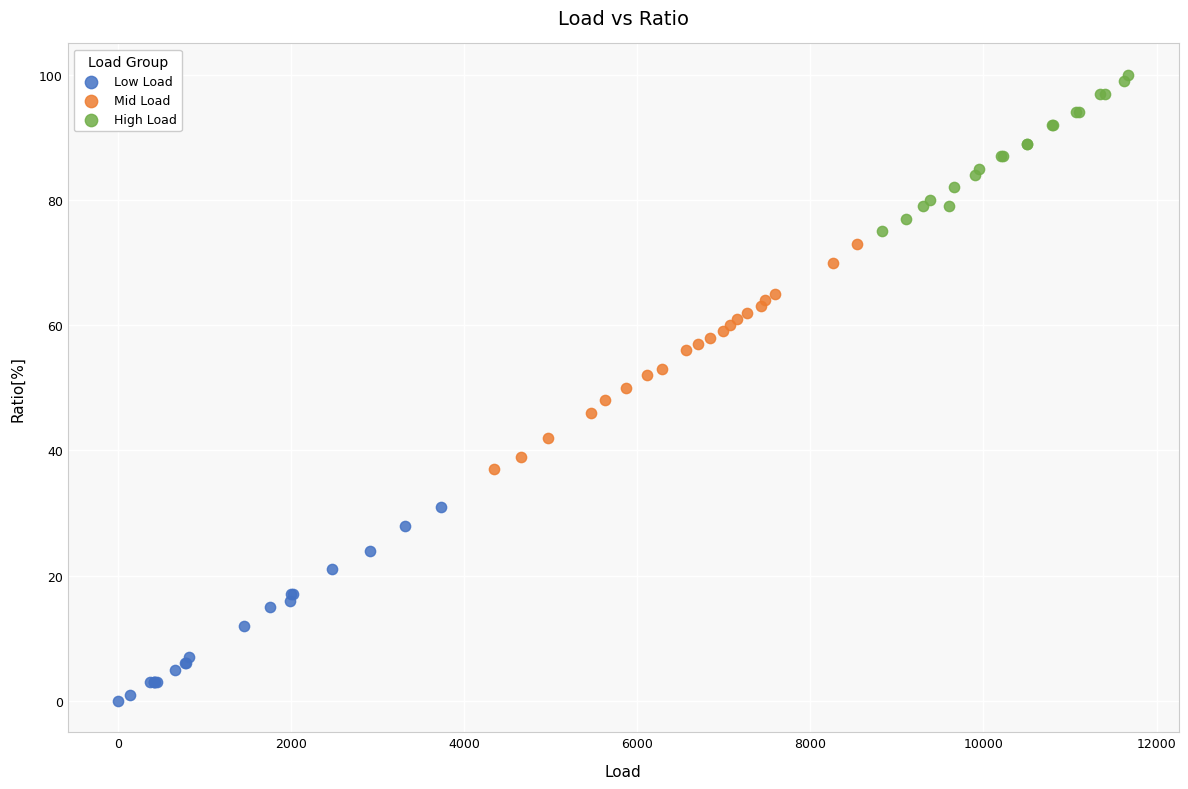

Which series has the largest Y range (max minus min)?

Mid Load